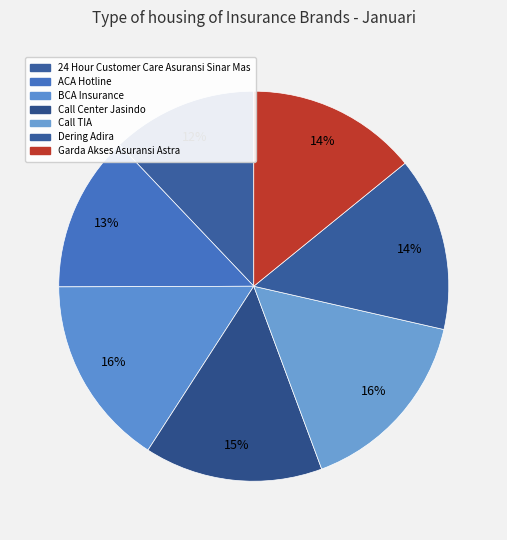

Rank the categories by value from highest to lowest.

BCA Insurance, Call TIA, Call Center Jasindo, Dering Adira, Garda Akses Asuransi Astra, ACA Hotline, 24 Hour Customer Care Asuransi Sinar Mas